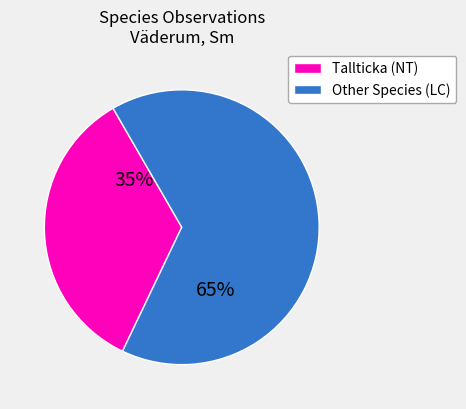

Is there a majority slice in this chart?

Yes